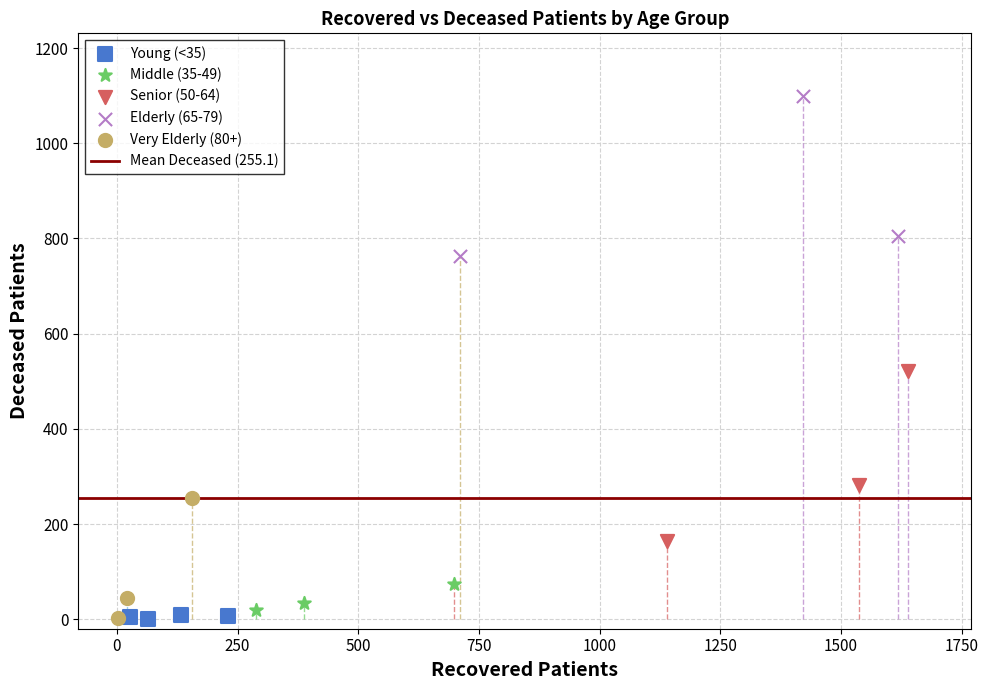

Which series contains the highest Y value?

Elderly (65-79)